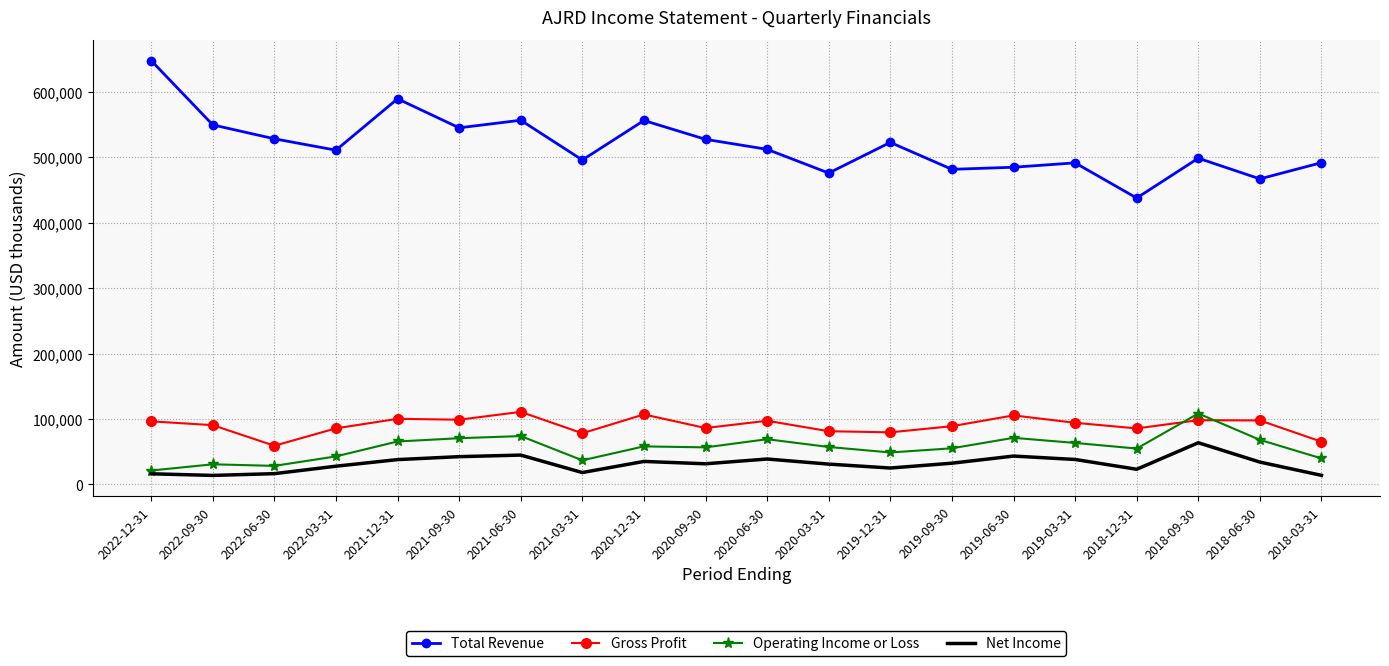

What is the spread (max minus min) of values at 2019-03-31?

453700